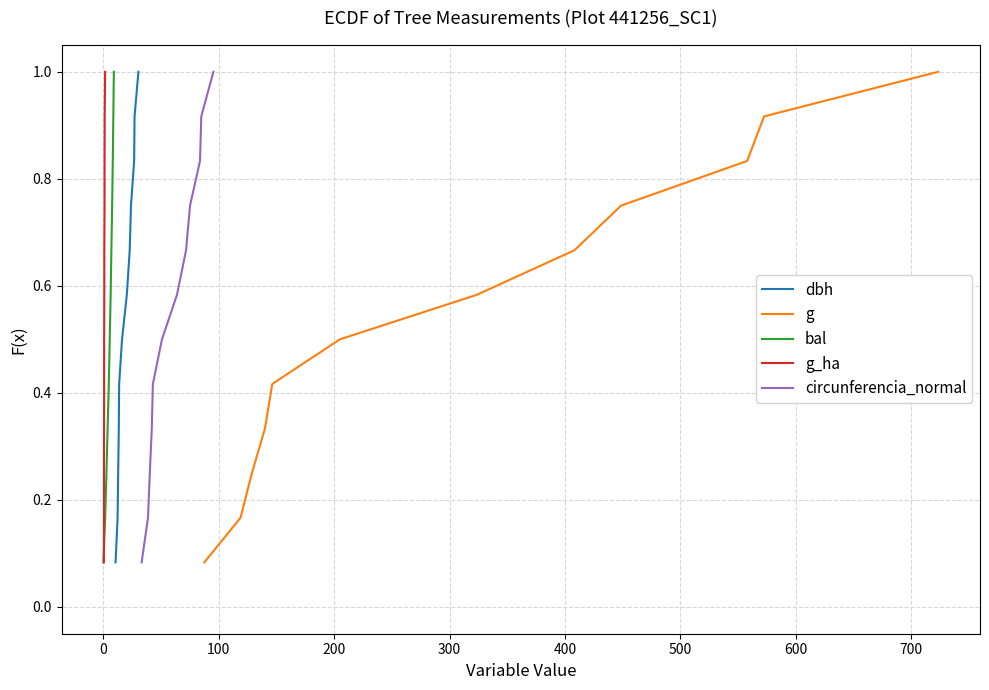

Reading left to right, extract all data points from this chart.

dbh: 0.1	0.2	0.2	0.3	0.4	0.5	0.6	0.7	0.8	0.8	0.9	1.0
g: 0.1	0.2	0.2	0.3	0.4	0.5	0.6	0.7	0.8	0.8	0.9	1.0
bal: 0.1	0.2	0.2	0.3	0.4	0.5	0.6	0.7	0.8	0.8	0.9	1.0
g_ha: 0.1	0.2	0.2	0.3	0.4	0.5	0.6	0.7	0.8	0.8	0.9	1.0
circunferencia_normal: 0.1	0.2	0.2	0.3	0.4	0.5	0.6	0.7	0.8	0.8	0.9	1.0